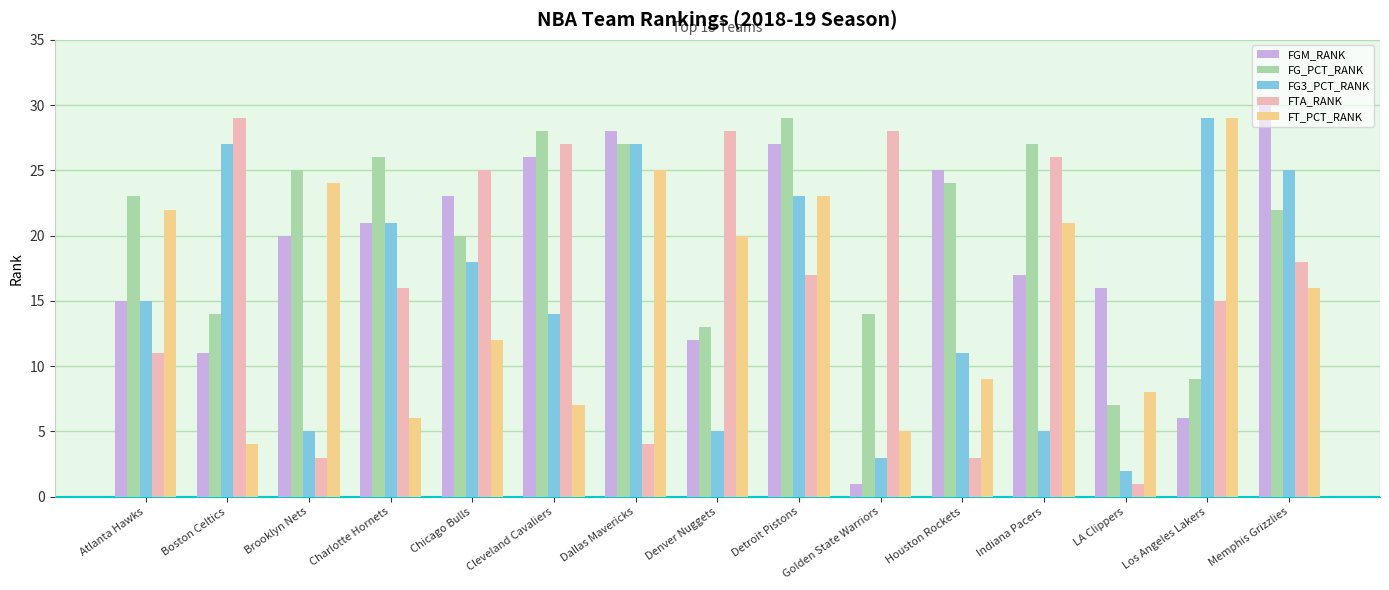

What is the average value of the FGM_RANK series?

19